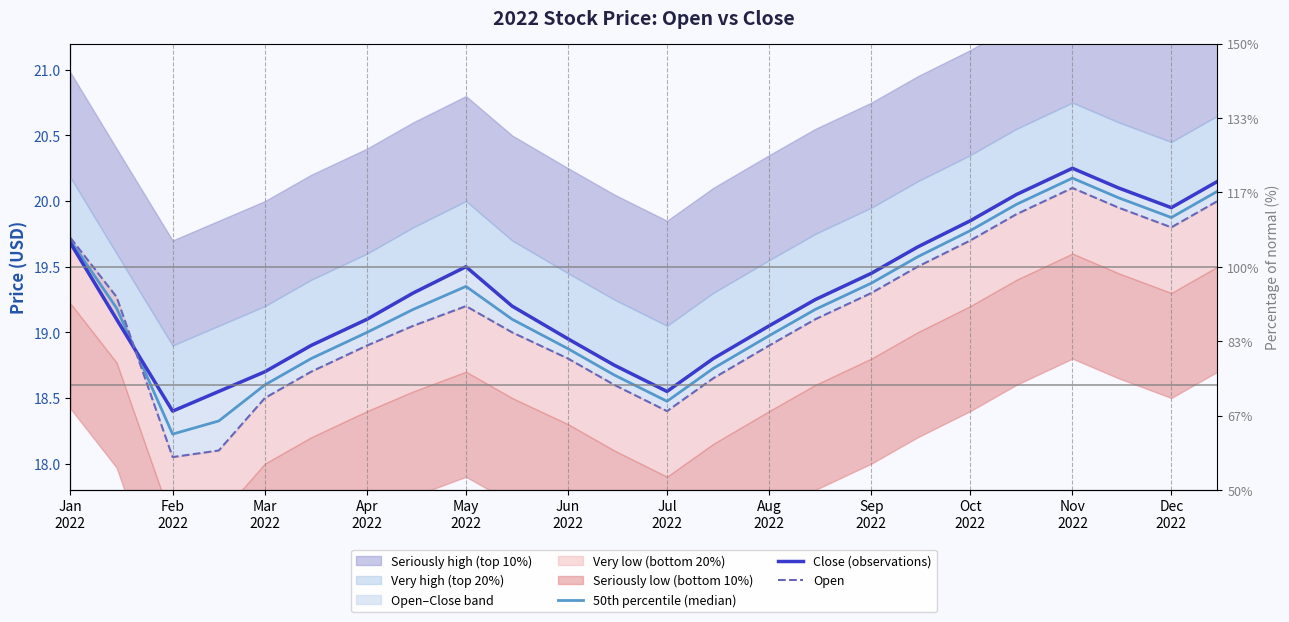

What is the value of the Close (observations) point at the 1st from the left?

19.7